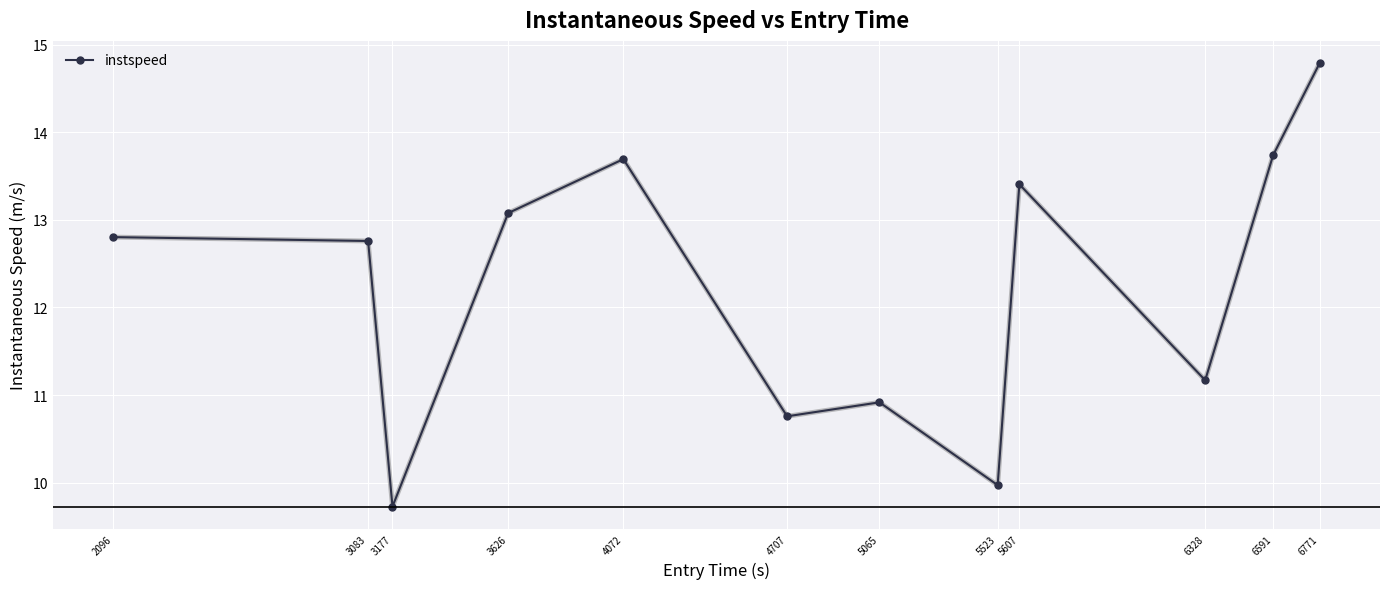

Reading left to right, list all the values displayed in this chart.

2096=12.8	3083=12.8	3177=9.7	3626=13.1	4072=13.7	4707=10.8	5065=10.9	5523=10.0	5607=13.4	6328=11.2	6591=13.7	6771=14.8